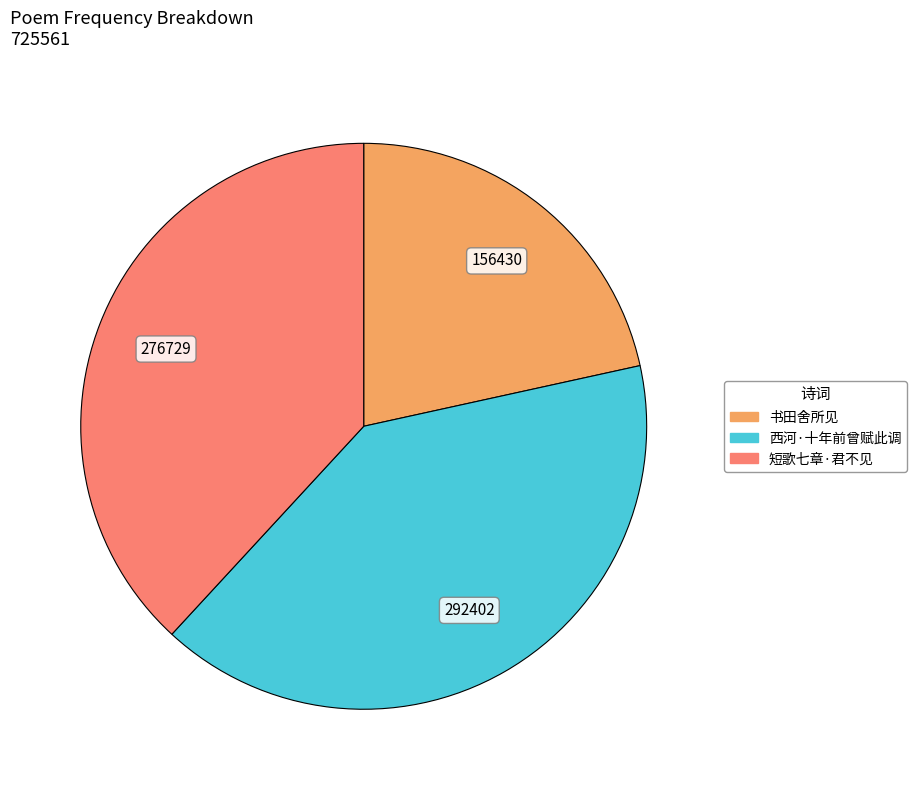

Does any single category account for the majority?

No